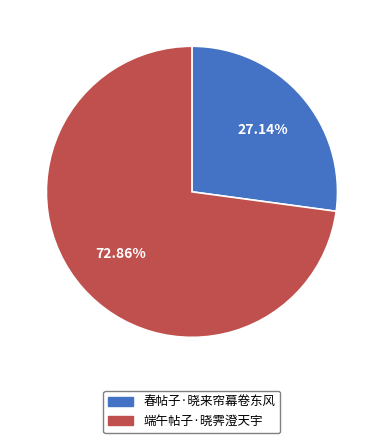

What percentage do 端午帖子·晓霁澄天宇 and 春帖子·晓来帘幕卷东风 together represent?

100.0%